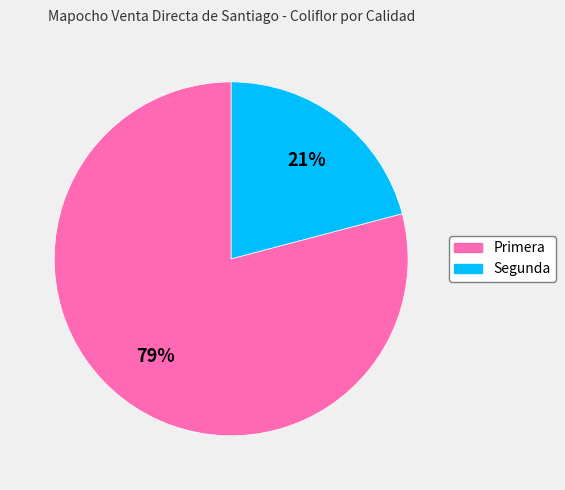

To the nearest percent, what portion does Segunda represent?

21%